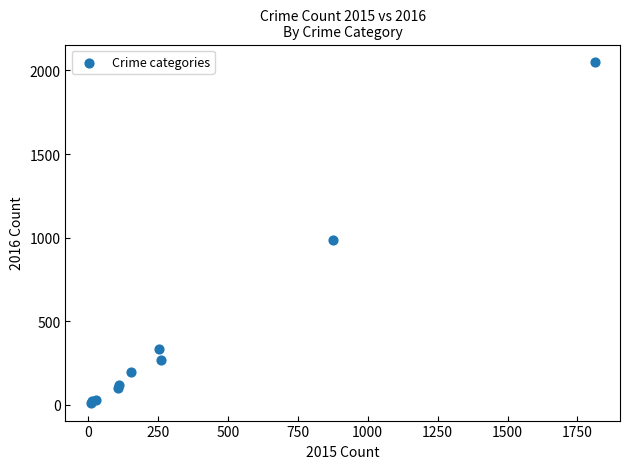

What Y value in the scatter plot is closest to 1030?

984